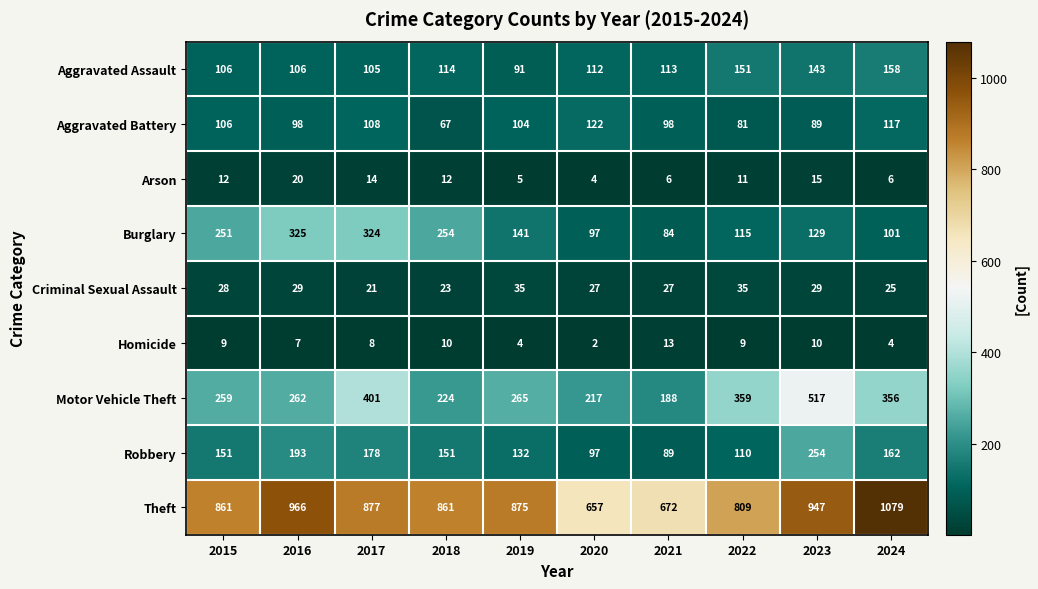

Rank the series by their maximum value, from lowest to highest.

Homicide, Arson, Criminal Sexual Assault, Aggravated Battery, Aggravated Assault, Robbery, Burglary, Motor Vehicle Theft, Theft